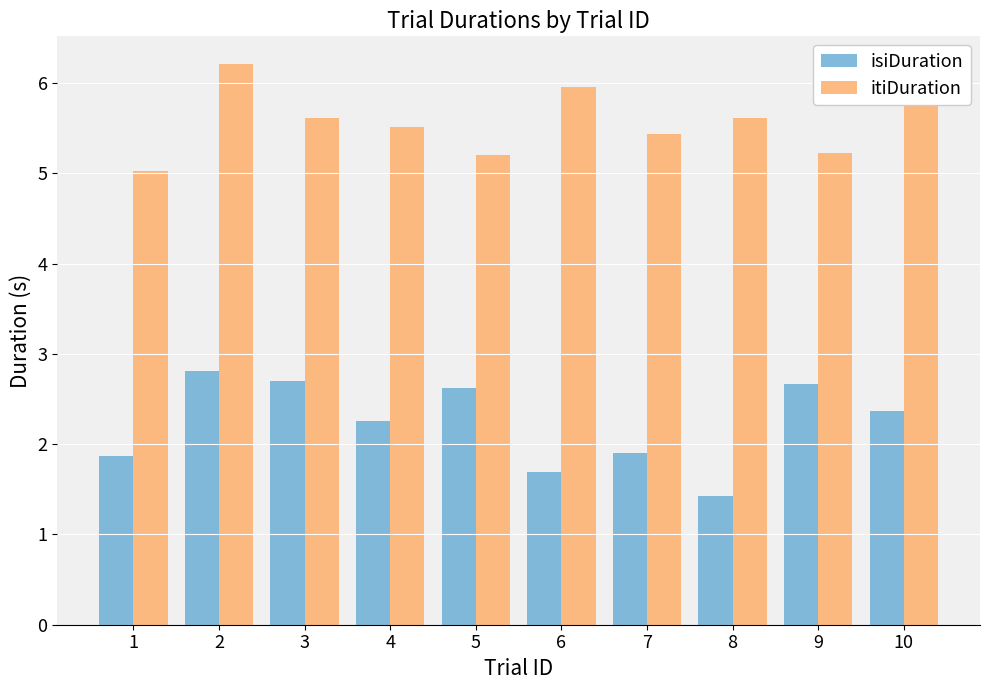

What is the sum of all isiDuration values?

22.3